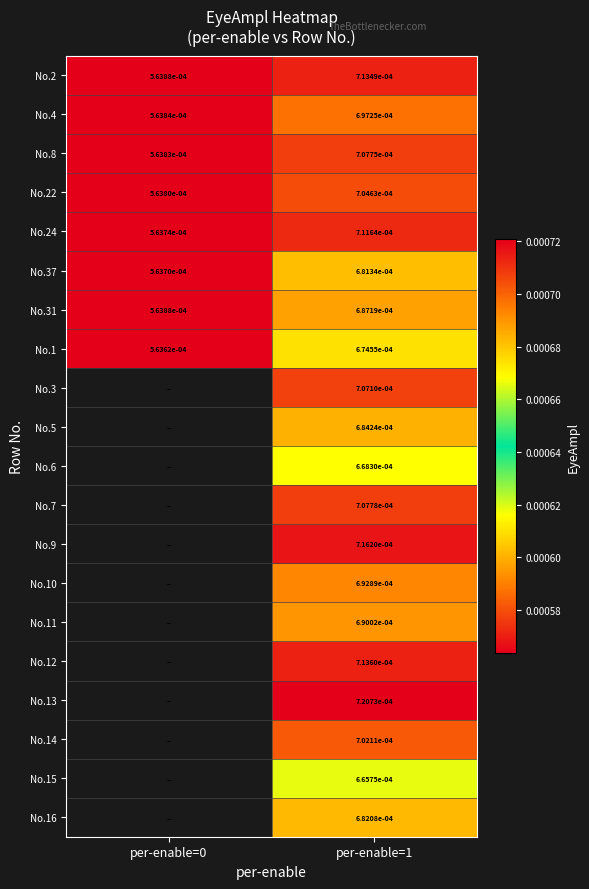

The value of No.10 at per-enable=1 is 0.0. True or false?

False